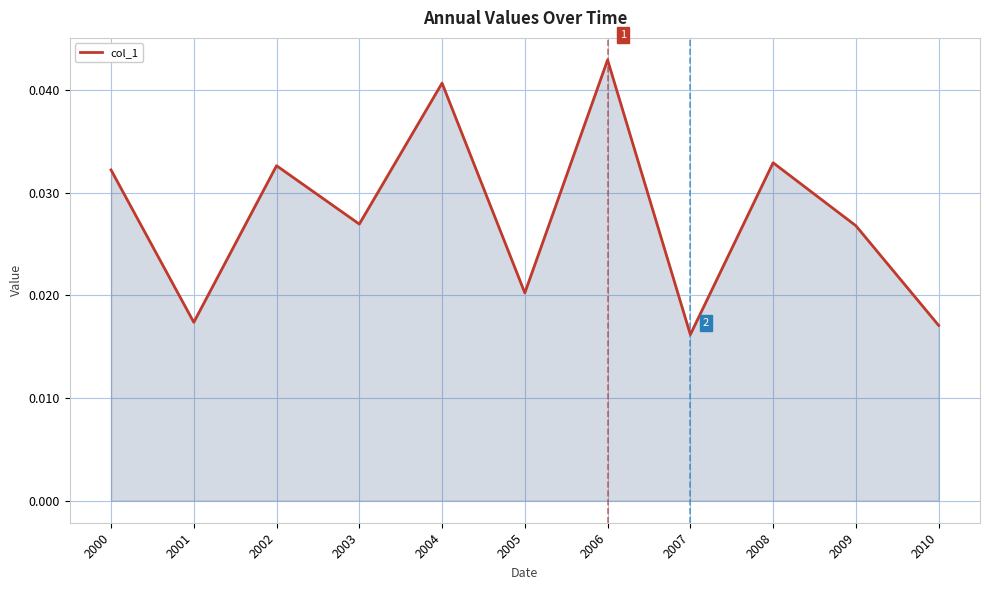

Between 2007 and 2008, which is larger?

2008